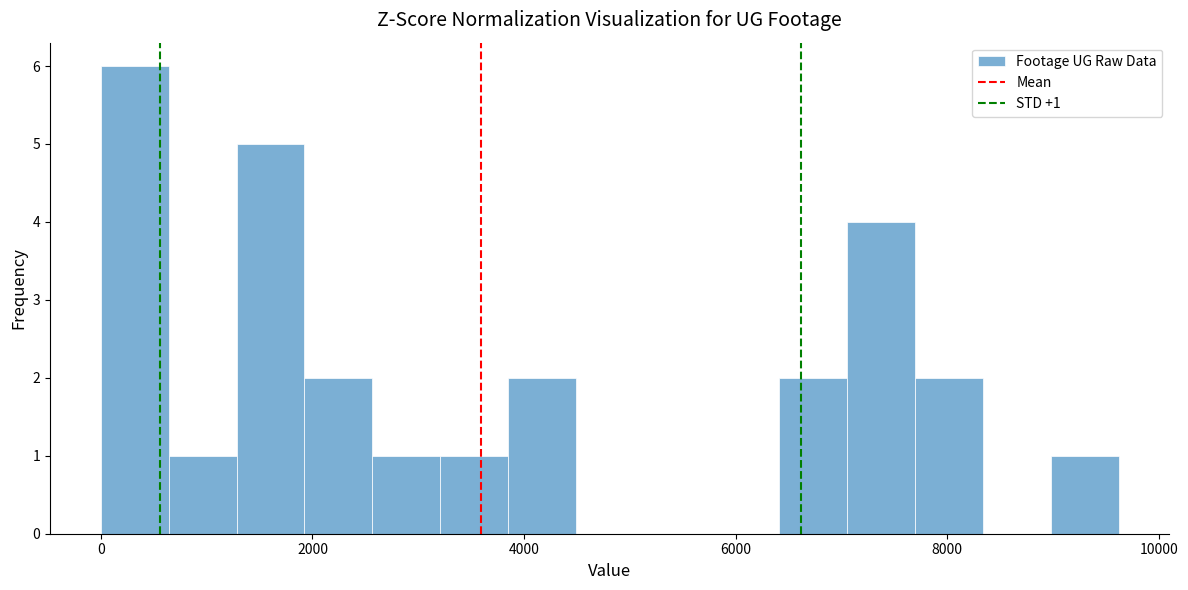

Read against the x-axis, roughly where is the centre of the tallest bar?

400